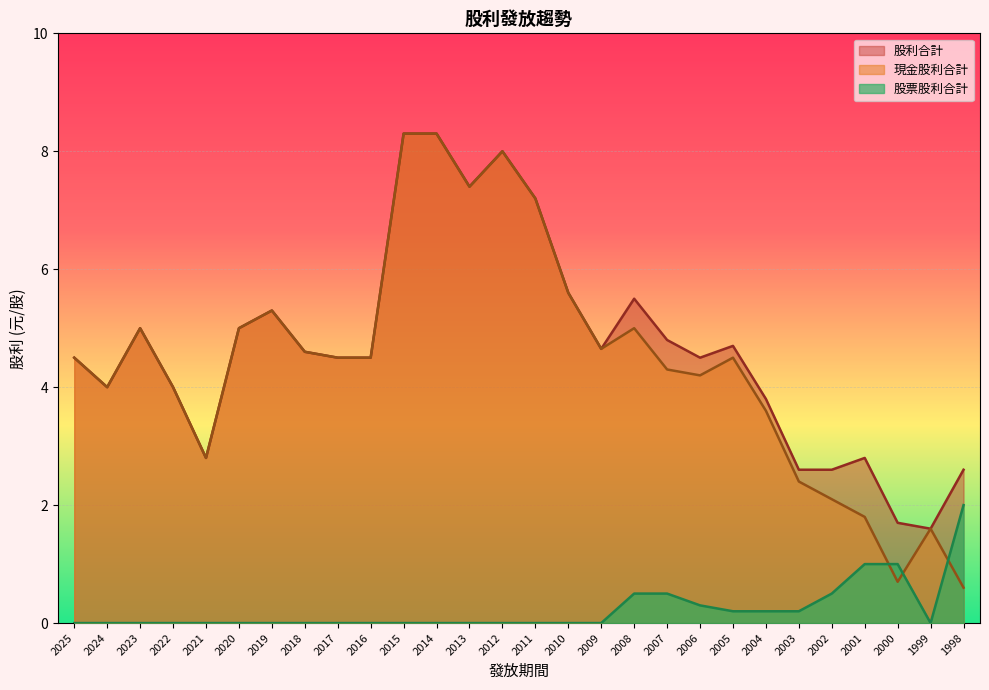

Between 2013 and 2001, which series saw the biggest shift?

現金股利合計